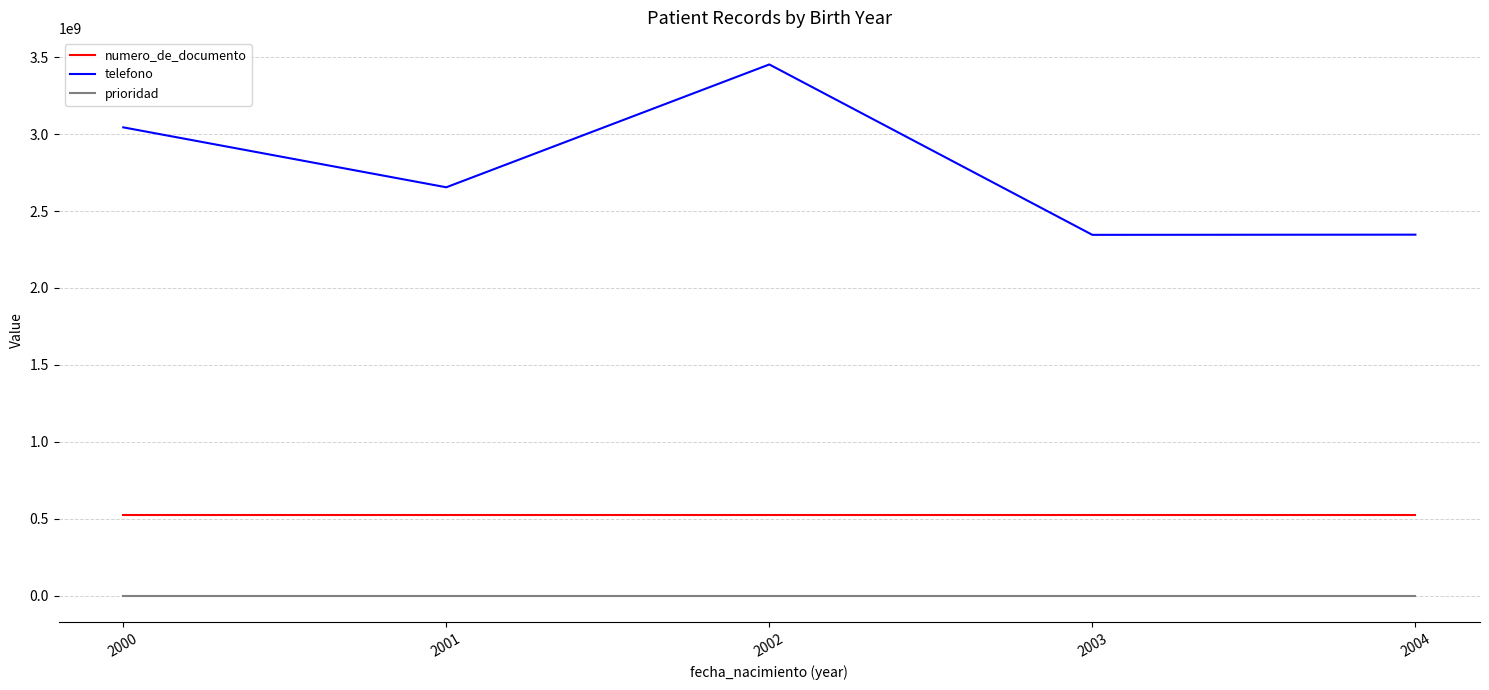

True or false: prioridad and telefono intersect in this chart.

False